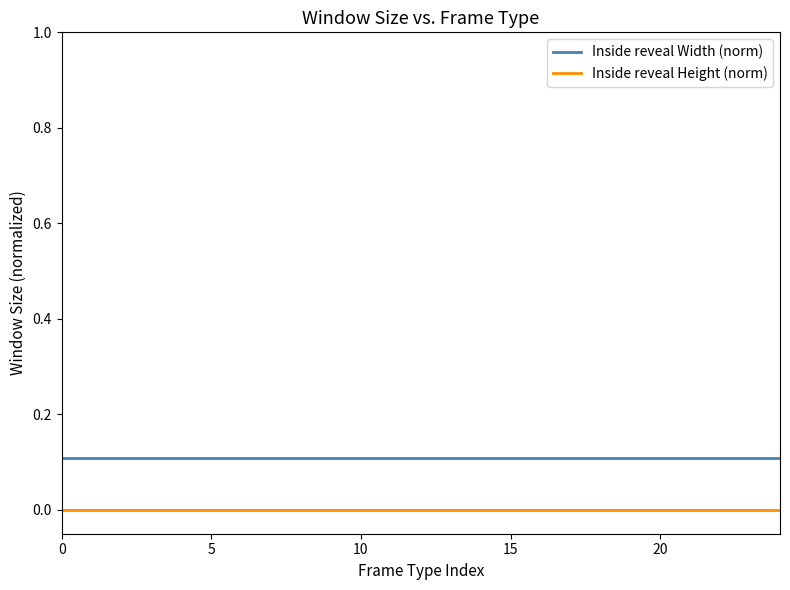

List the series in order of their overall mean, lowest first.

Inside reveal Height (norm), Inside reveal Width (norm)